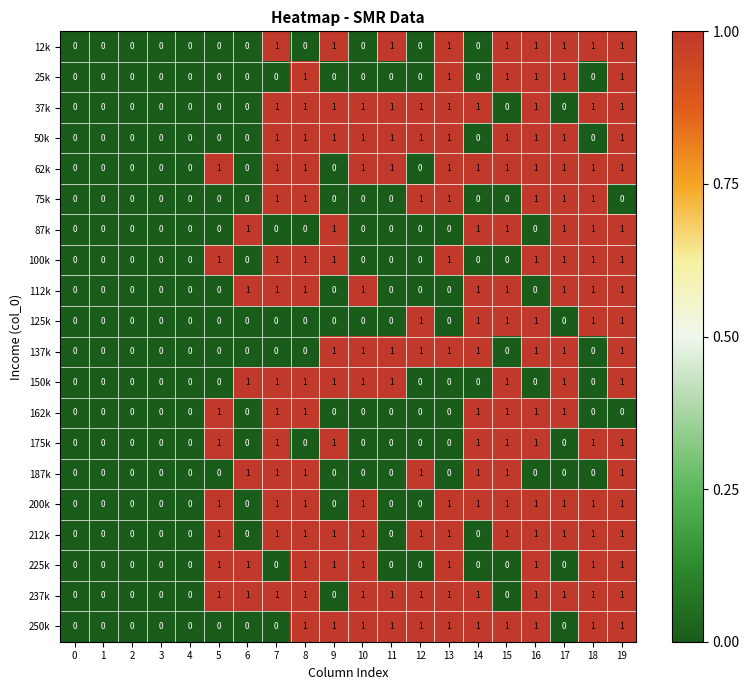

Count the 125k values in the range 0 to 1.

20